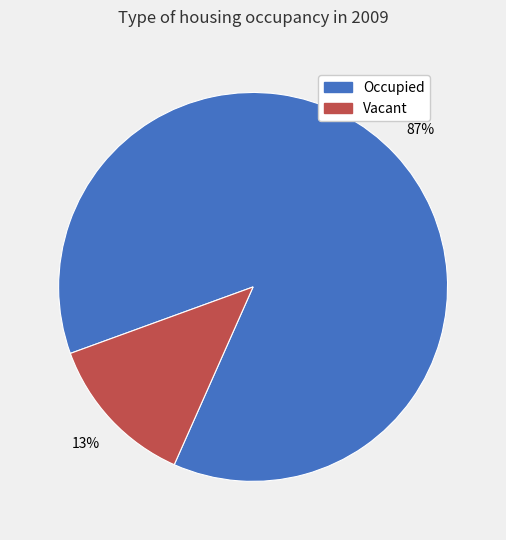

Which slice is the smallest?

Vacant